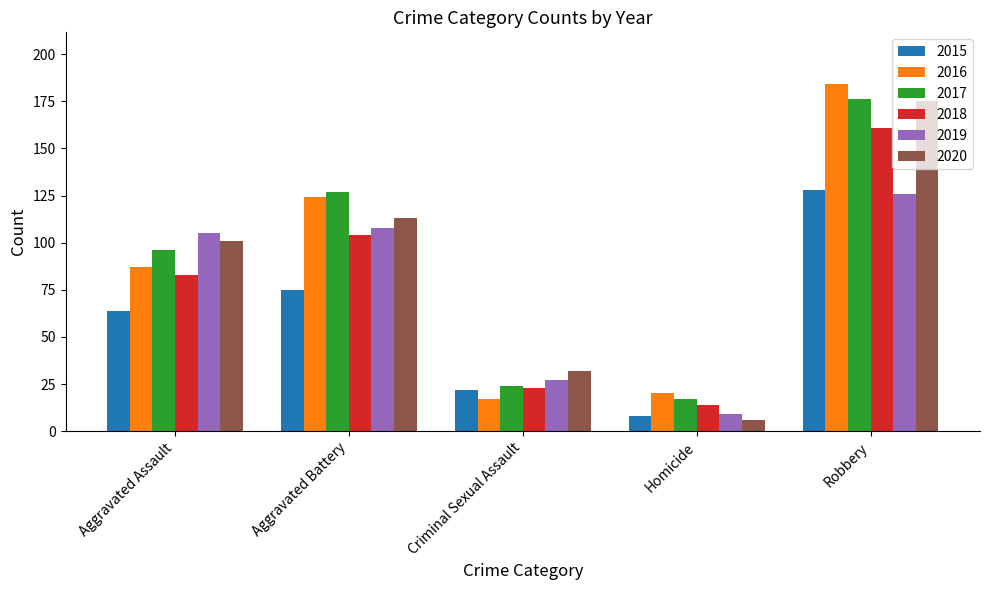

Rank the categories by 2019 value from lowest to highest.

Homicide, Criminal Sexual Assault, Aggravated Assault, Aggravated Battery, Robbery